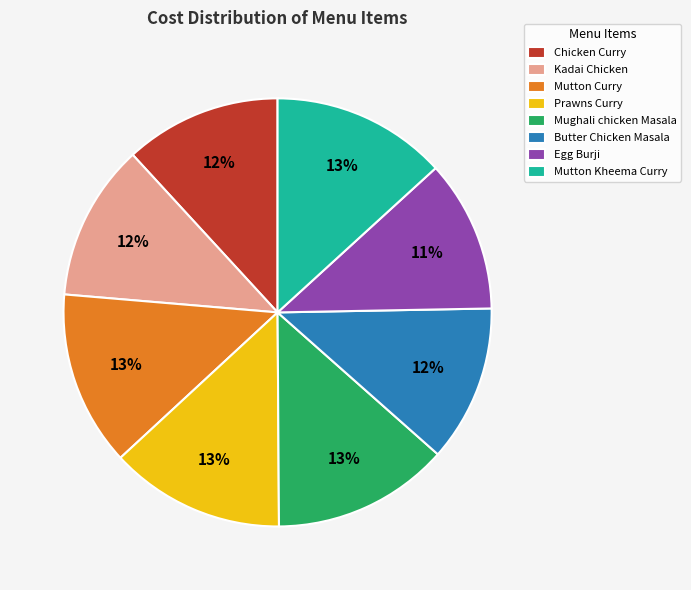

Count the number of slices in the pie.

8